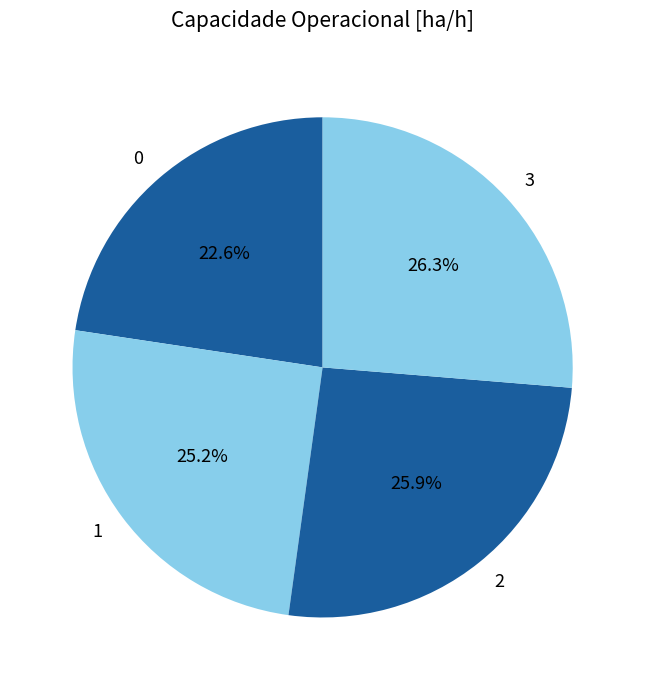

Does 1 account for over 50% of the chart?

No